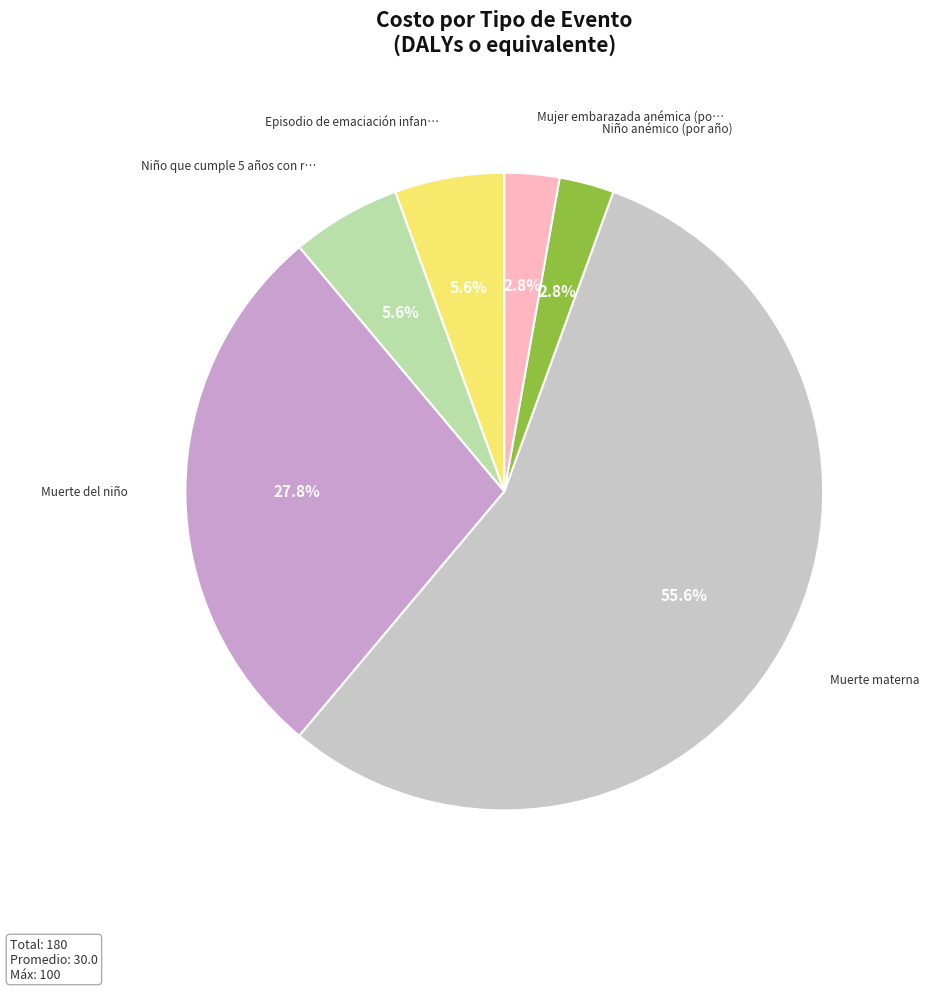

Count the number of slices in the pie.

6